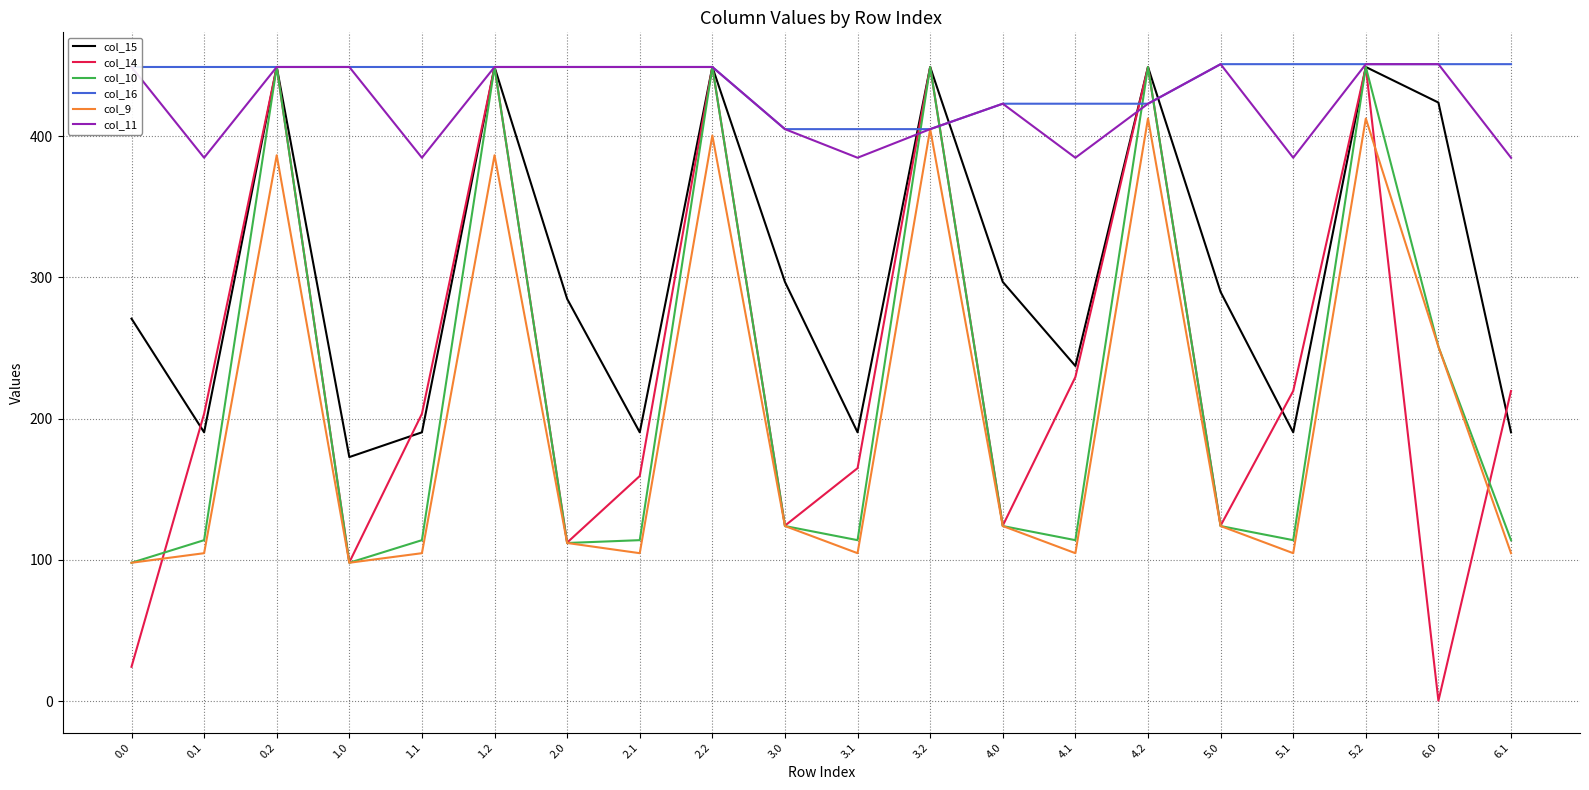

Which series has the widest spread of values?

col_14